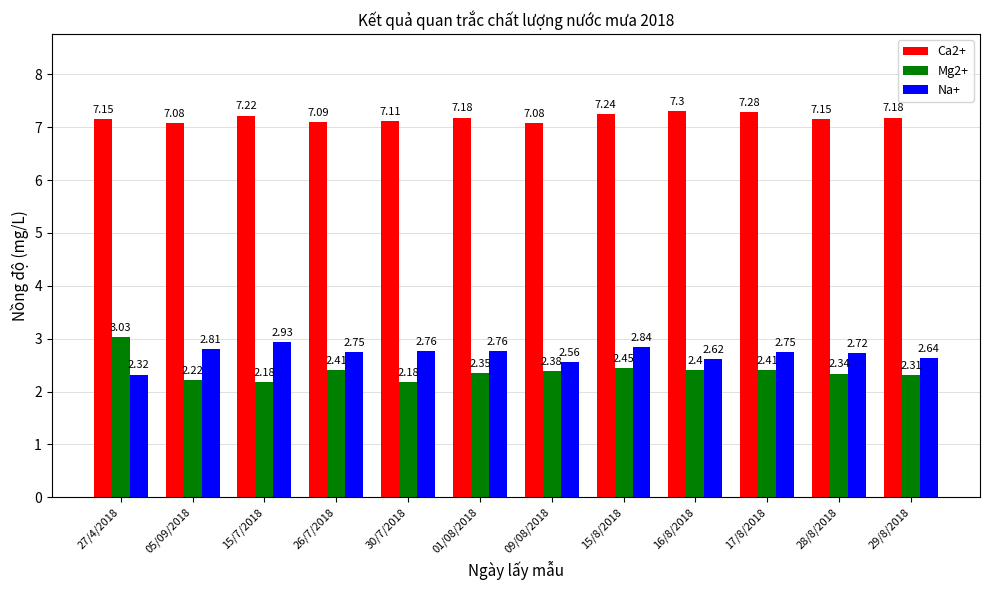

What position from the right is 26/7/2018?

9